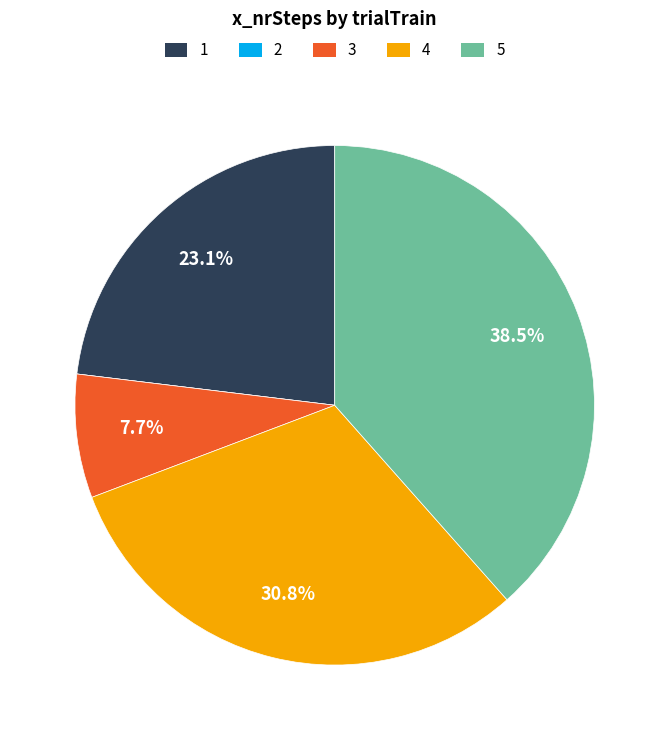

Is there a majority slice in this chart?

No